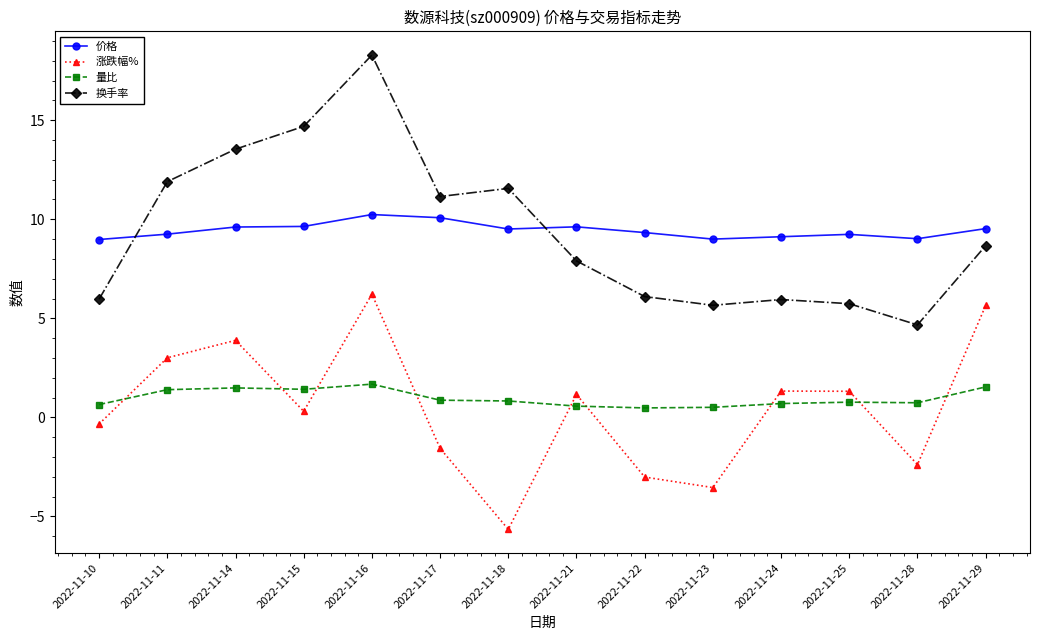

At which category does 涨跌幅% reach its first local valley?

2022-11-15